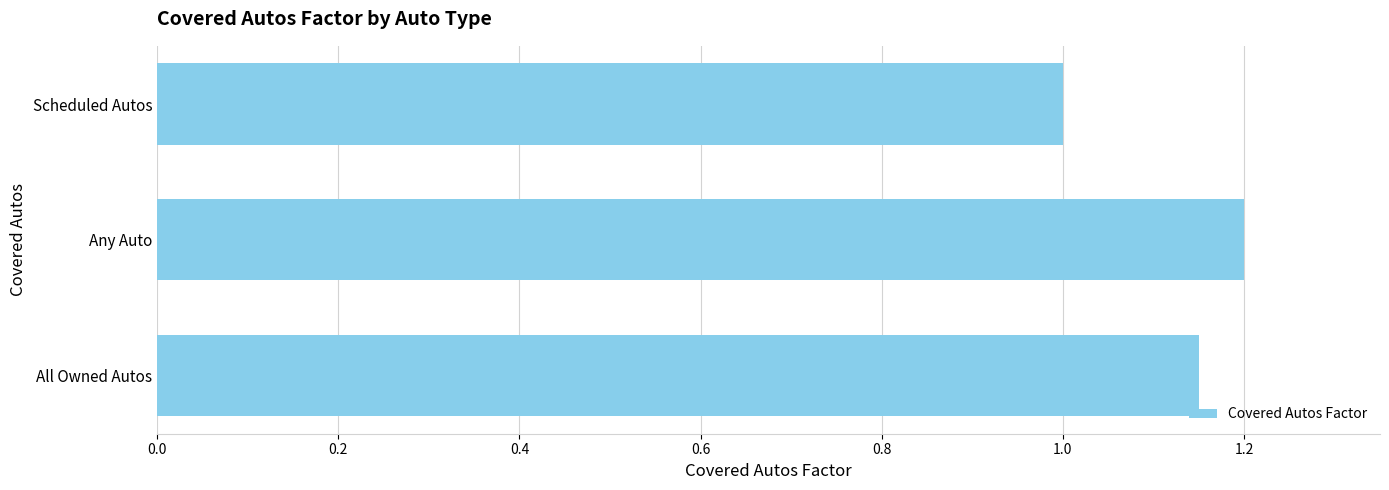

What value does the data have at Any Auto?

1.2